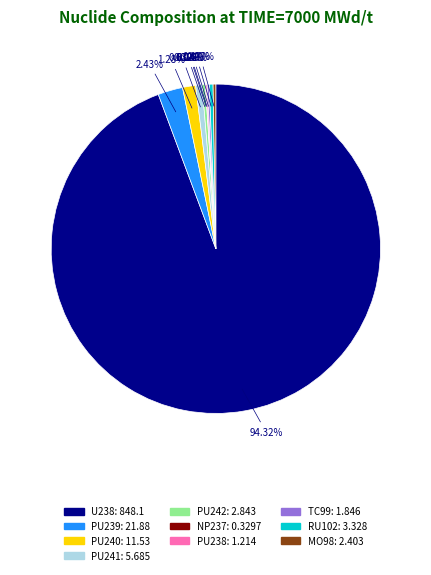

Which has a higher value, U238 or RU102?

U238